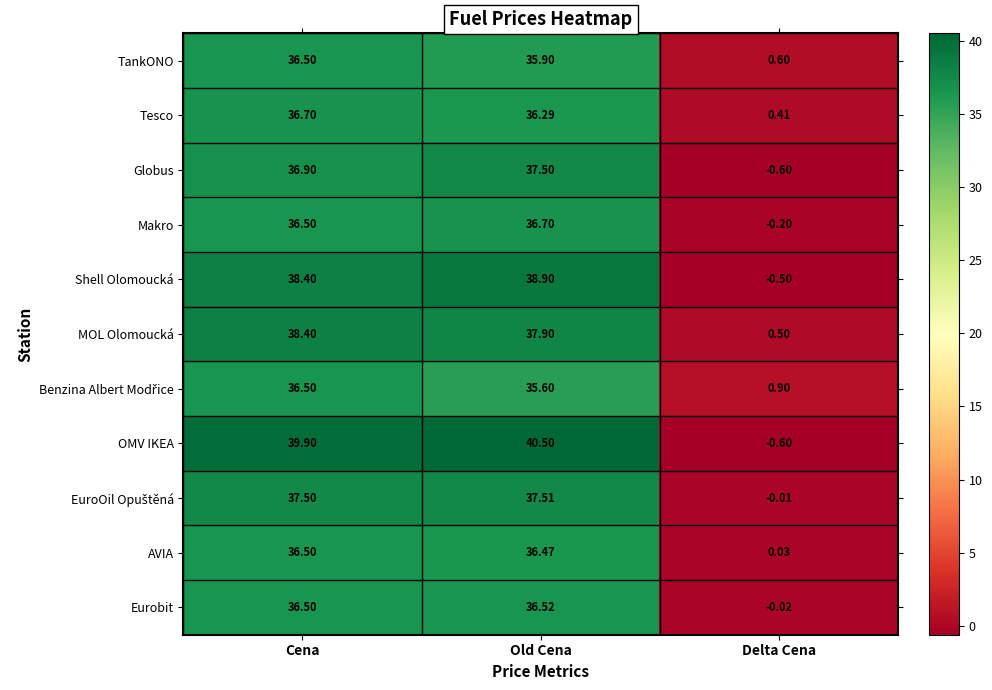

Which series has the widest spread of values?

OMV IKEA